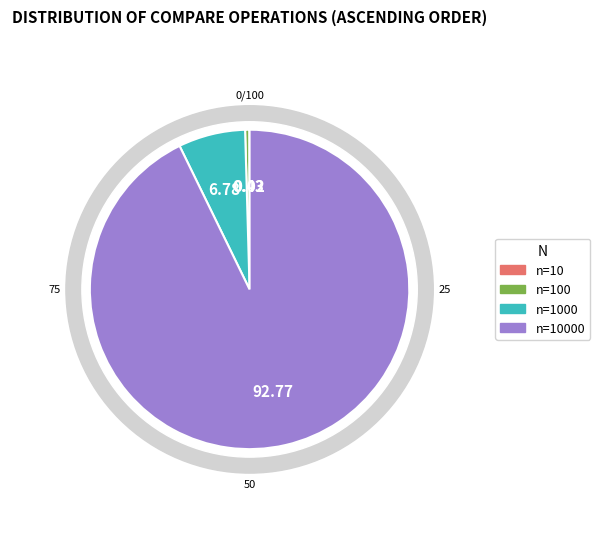

To the nearest percent, what is the combined percentage of n=100 and n=1000?

7%